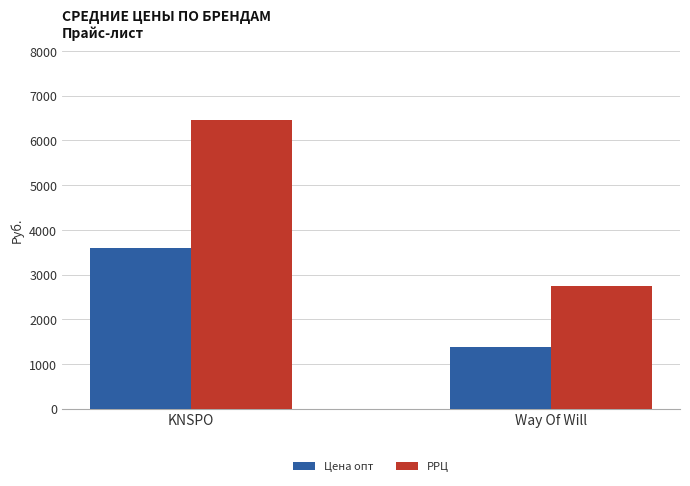

Between KNSPO and Way Of Will, which series saw the biggest shift?

РРЦ